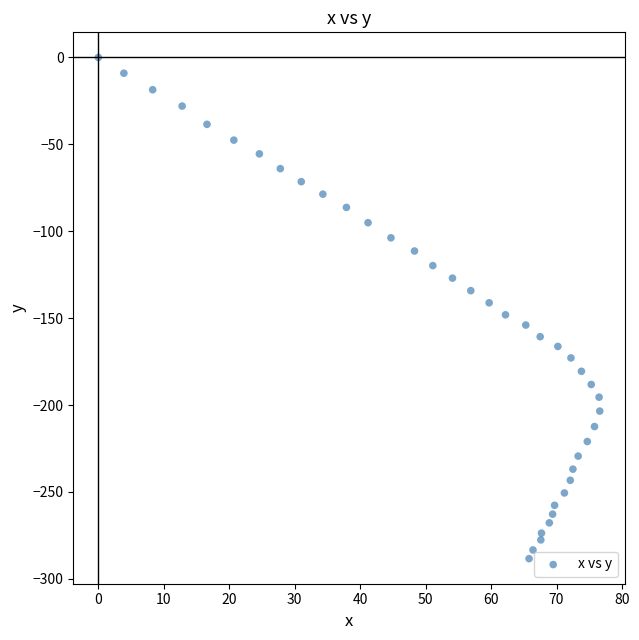

What is the range of Y values (max minus min)?

288.4